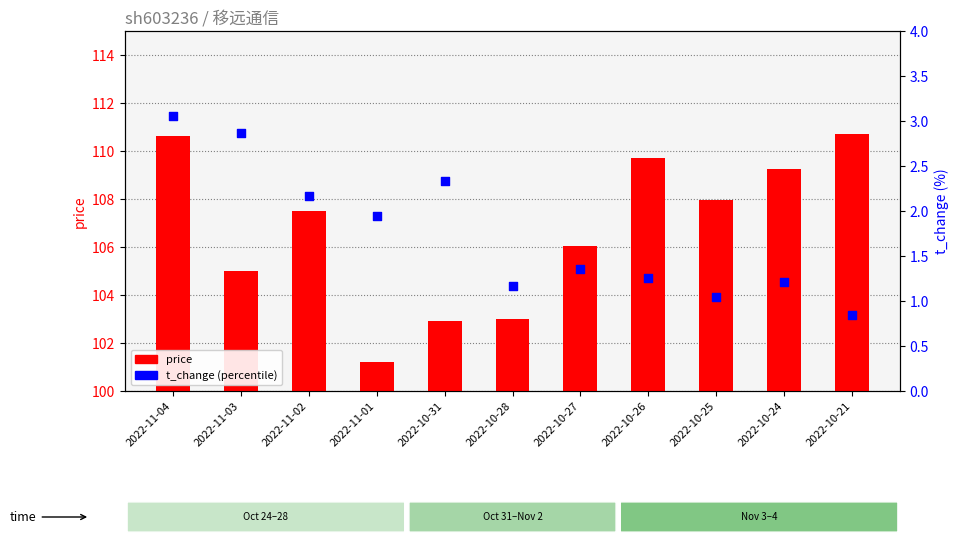

Is the value of t_change at 2022-10-31 greater than the value of price at 2022-11-04?

No